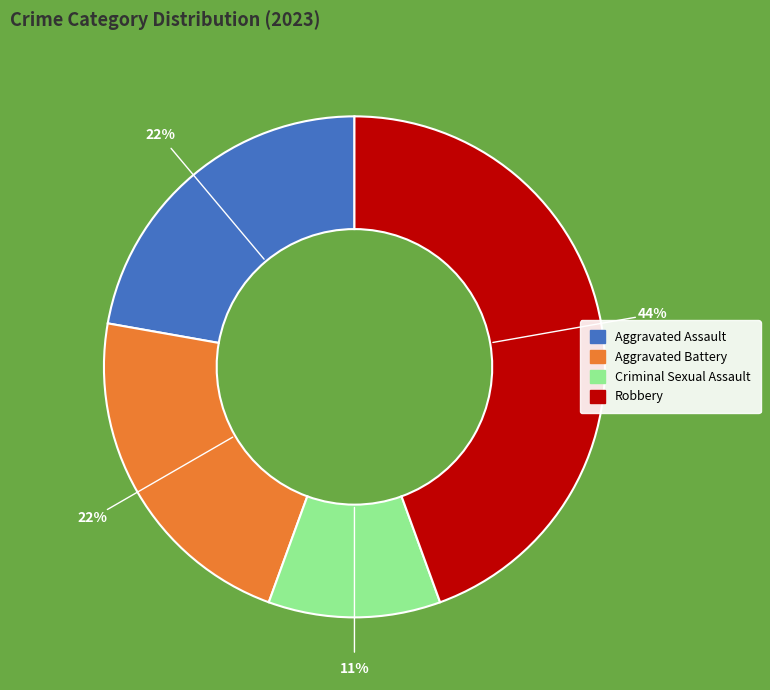

Does Criminal Sexual Assault account for over 50% of the chart?

No